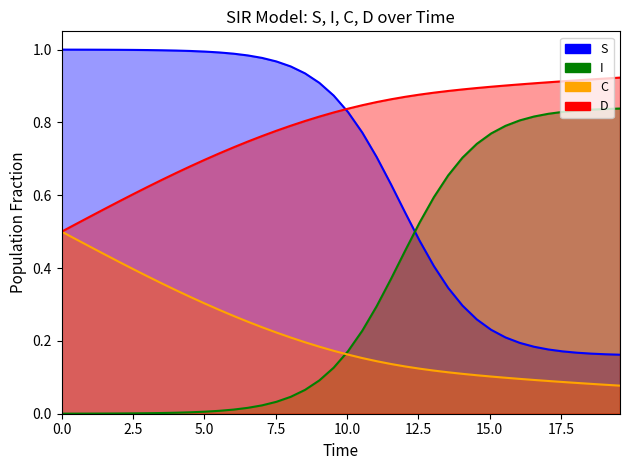

What is the lowest value of the D series?

0.5